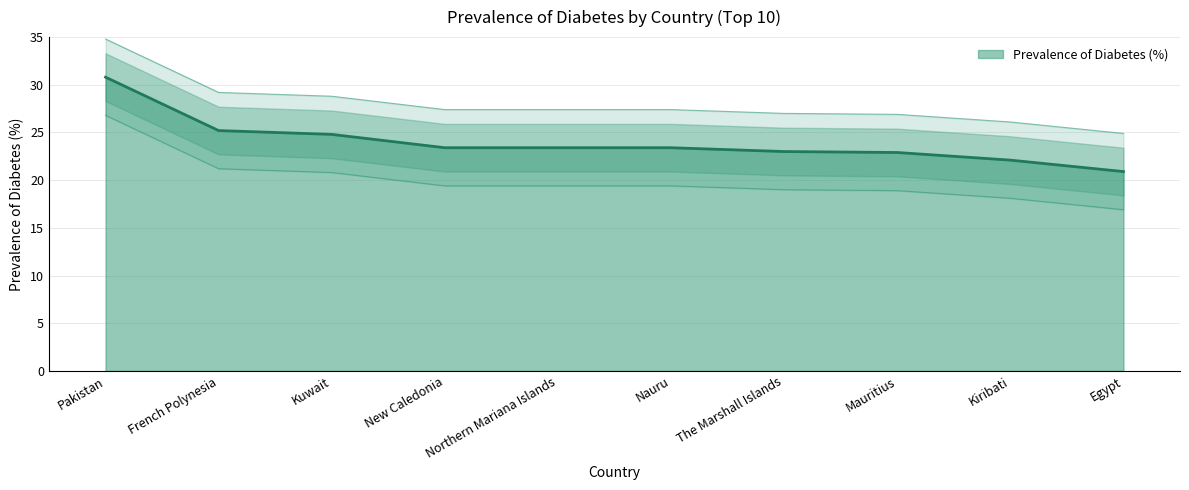

What position from the right is Kuwait?

8